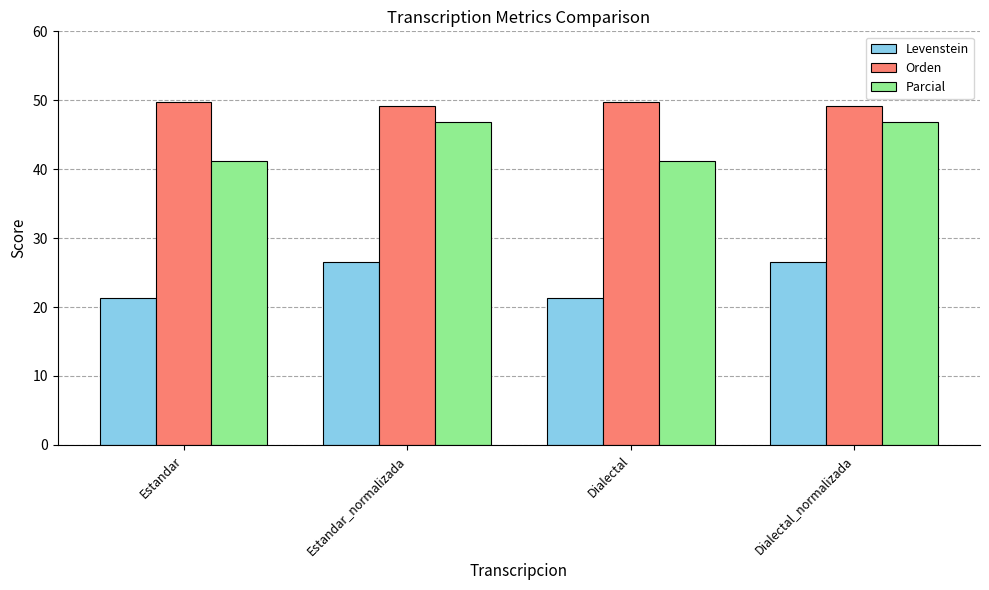

The value of Orden at Dialectal is 65.2. True or false?

False